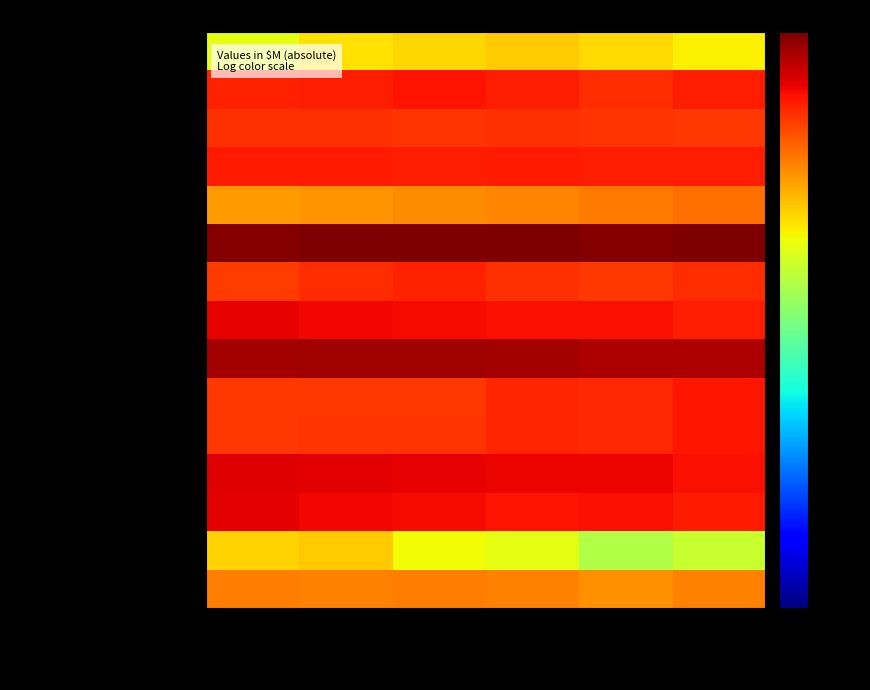

What is the minimum value shown in the chart?

246.0